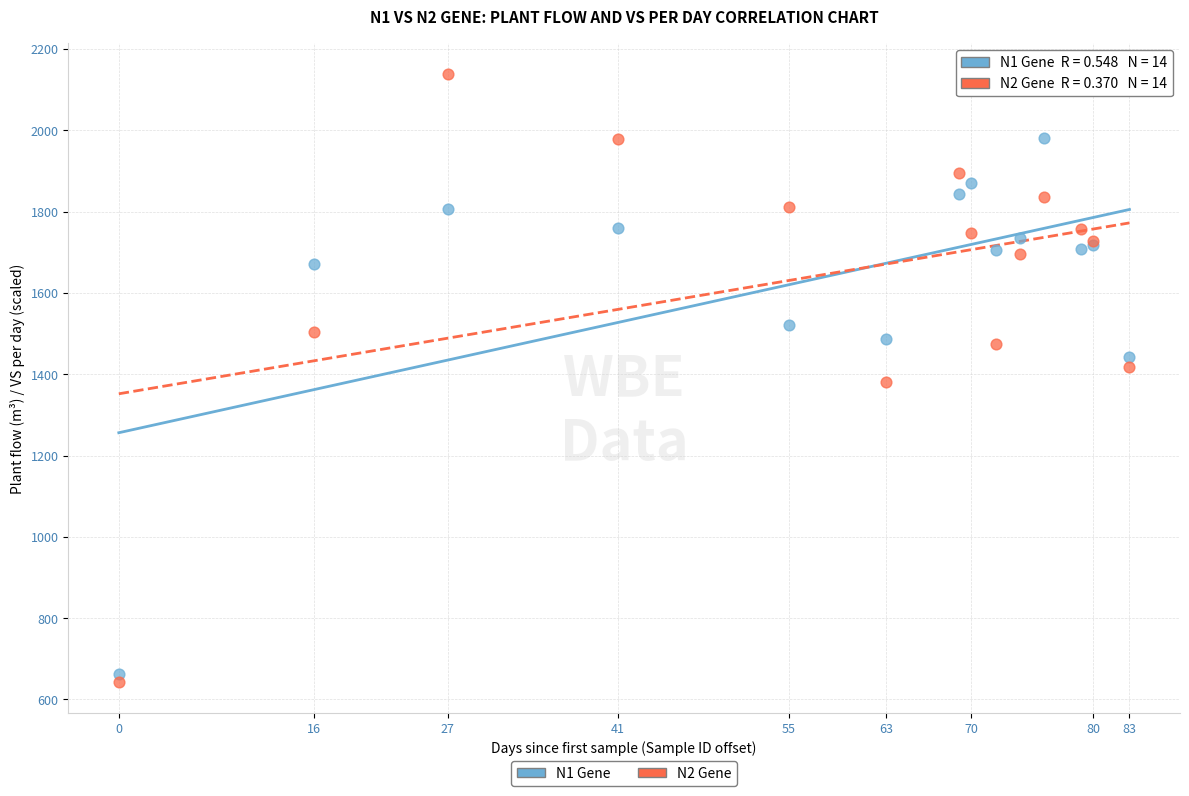

In the N1 Gene series, what Y value is closest to 1321?

1443.3